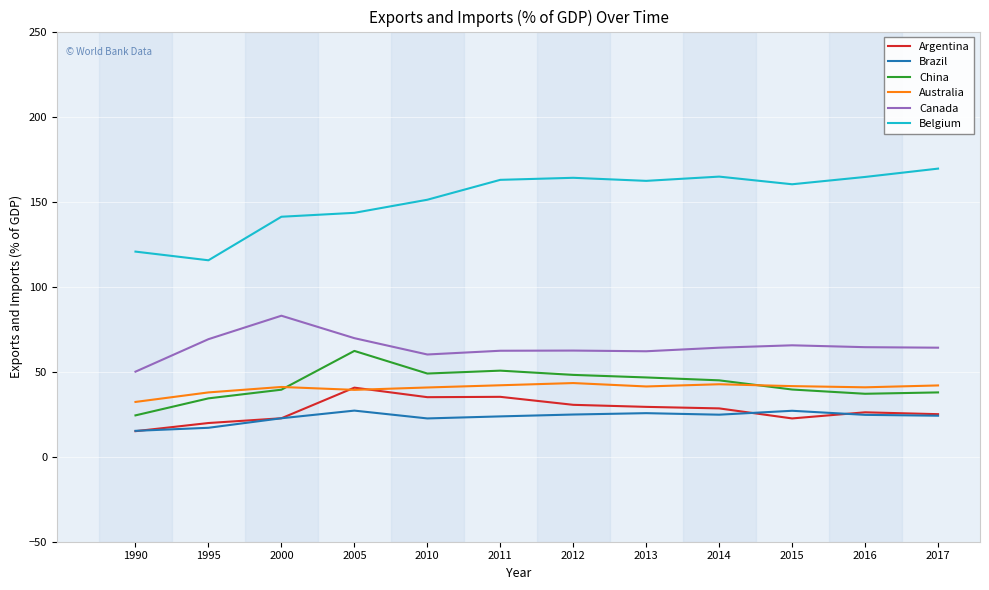

Is this an area chart (filled region under the line)?

No